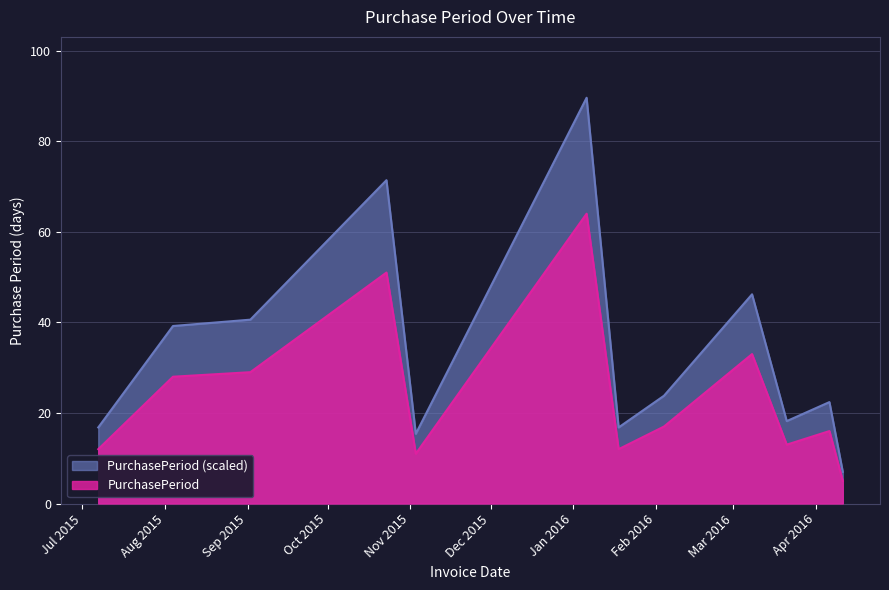

Which category has the lowest value across all series?

2016-04-11